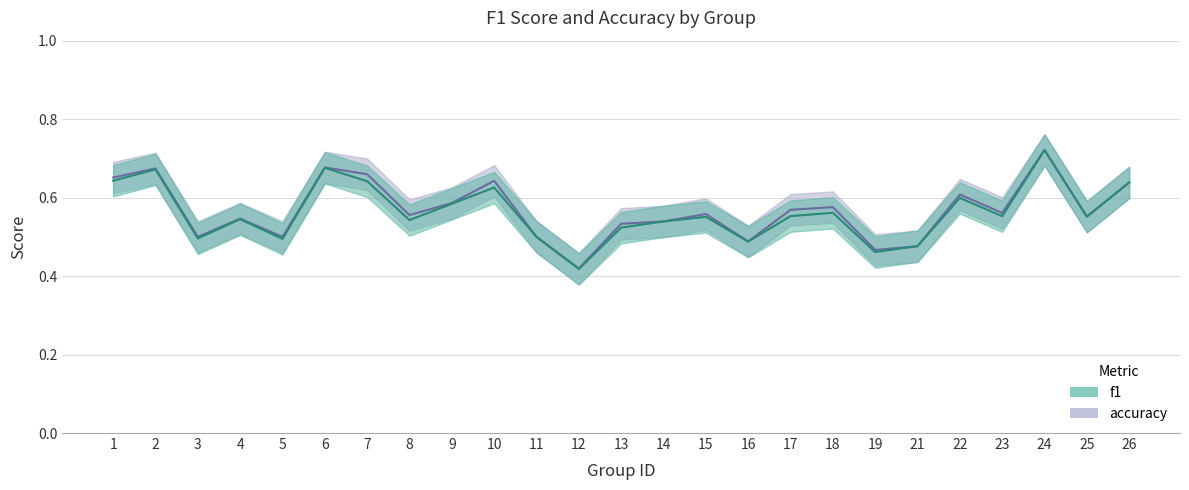

True or false: f1 has a value of 0.8 at 23.

False